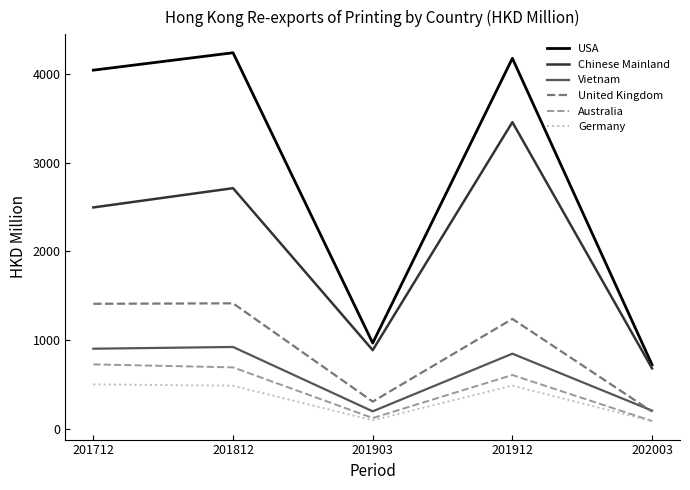

At 201912, list the series in order from smallest to largest.

Germany, Australia, Vietnam, United Kingdom, Chinese Mainland, USA